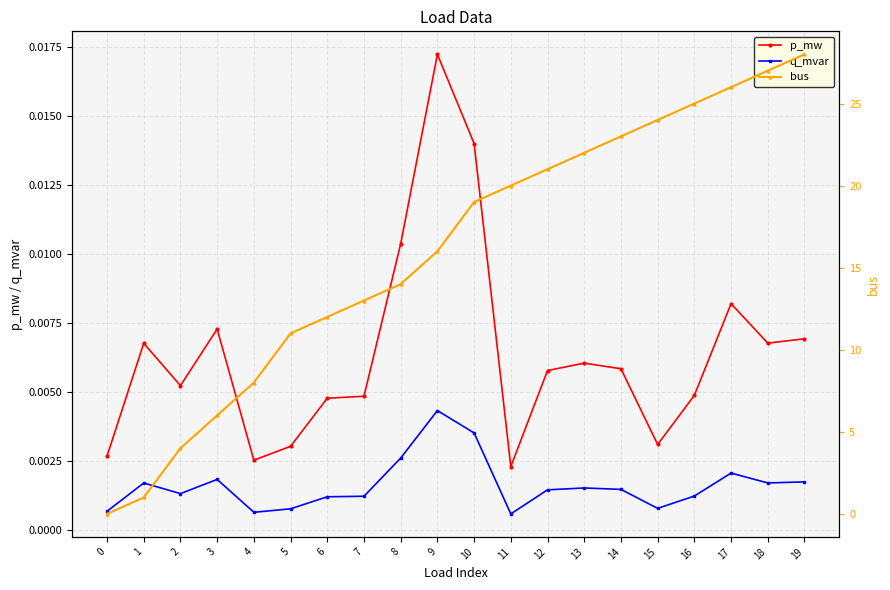

Rank the series by their maximum value, from highest to lowest.

bus, p_mw, q_mvar